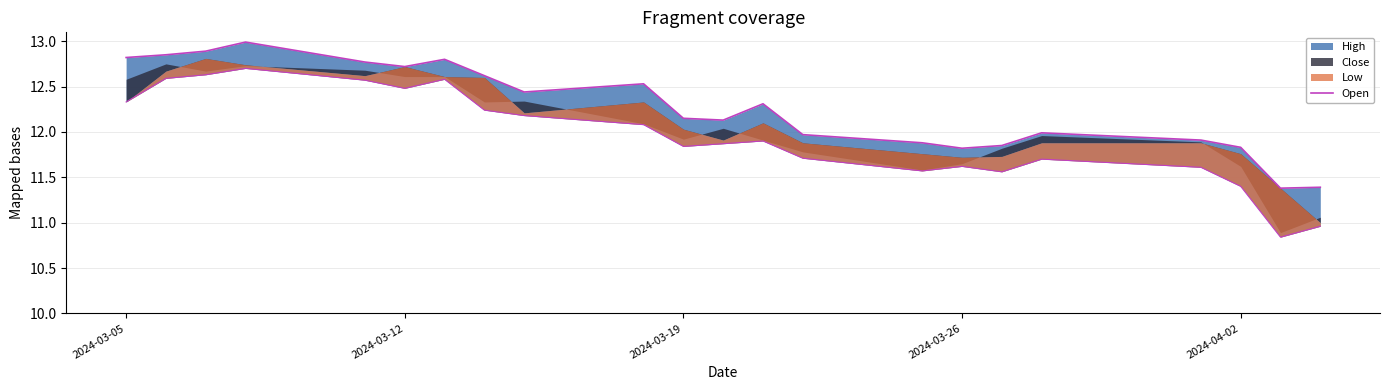

What is the maximum value shown in the chart?

13.0